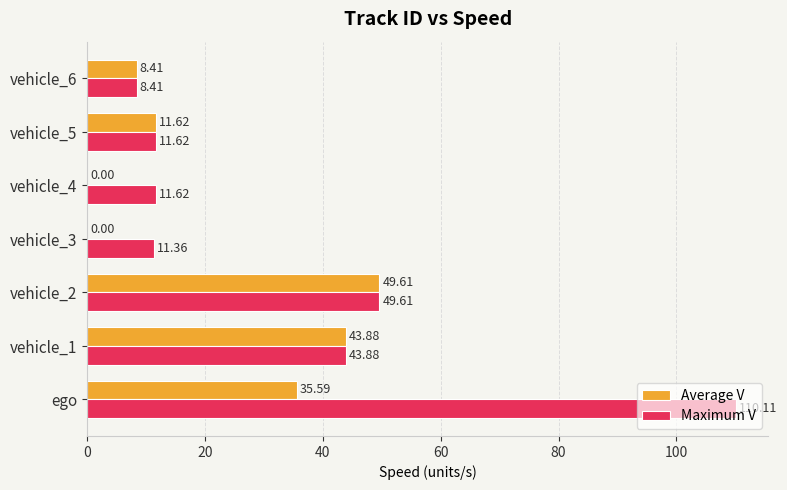

What is the sum of the Maximum V values at vehicle_6 and vehicle_4?

20.0